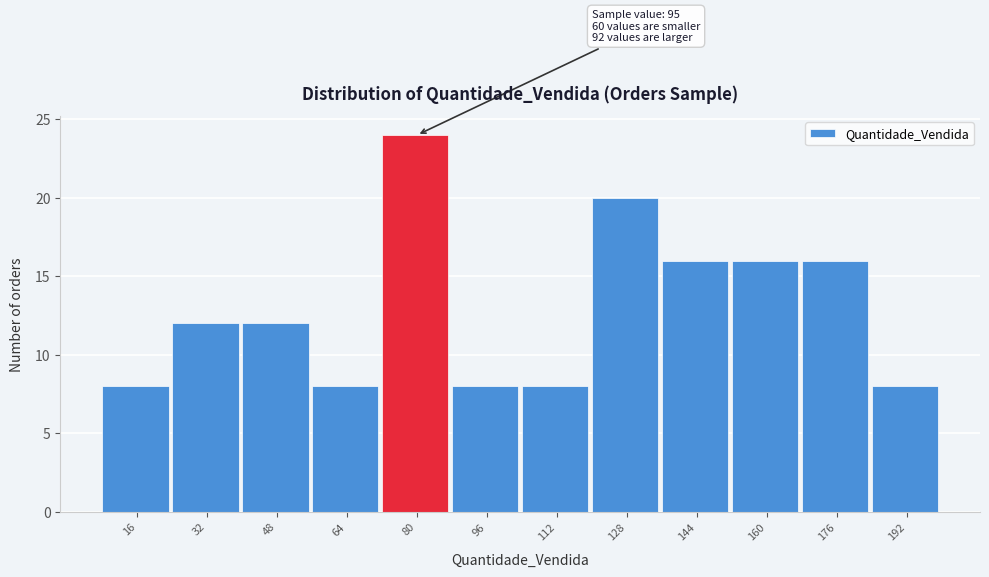

Reading left to right, list all the values displayed in this chart.

8	12	12	8	24	8	8	20	16	16	16	8